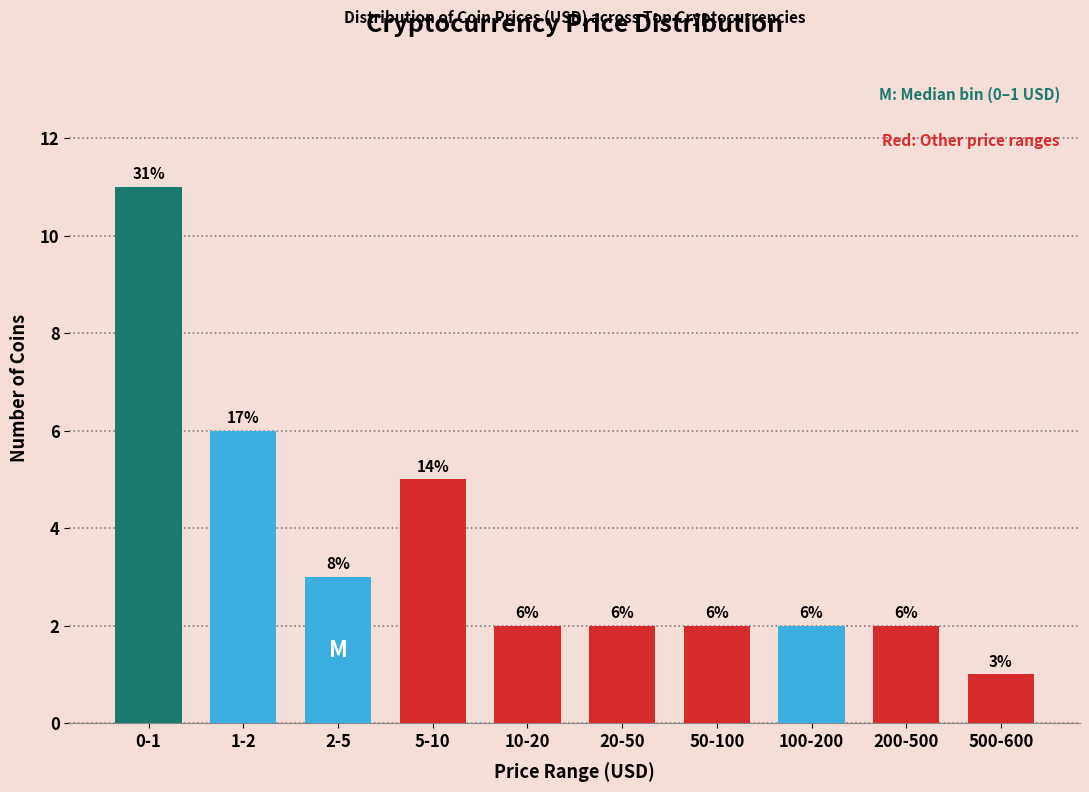

Reading right to left, extract all data points from this chart.

500-600=1	200-500=2	100-200=2	50-100=2	20-50=2	10-20=2	5-10=5	2-5=3	1-2=6	0-1=11